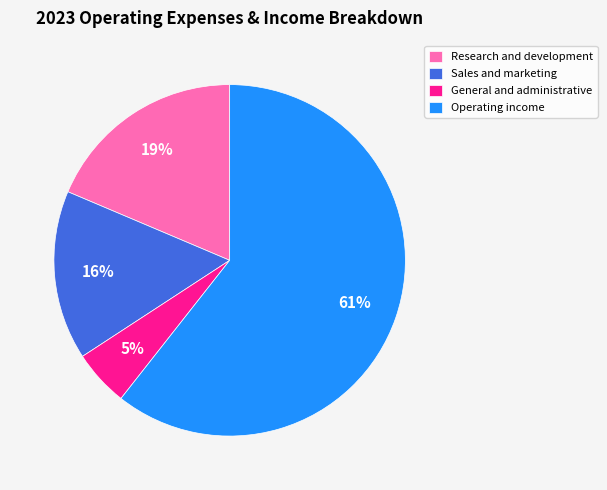

True or false: General and administrative accounts for 5% of the total.

True